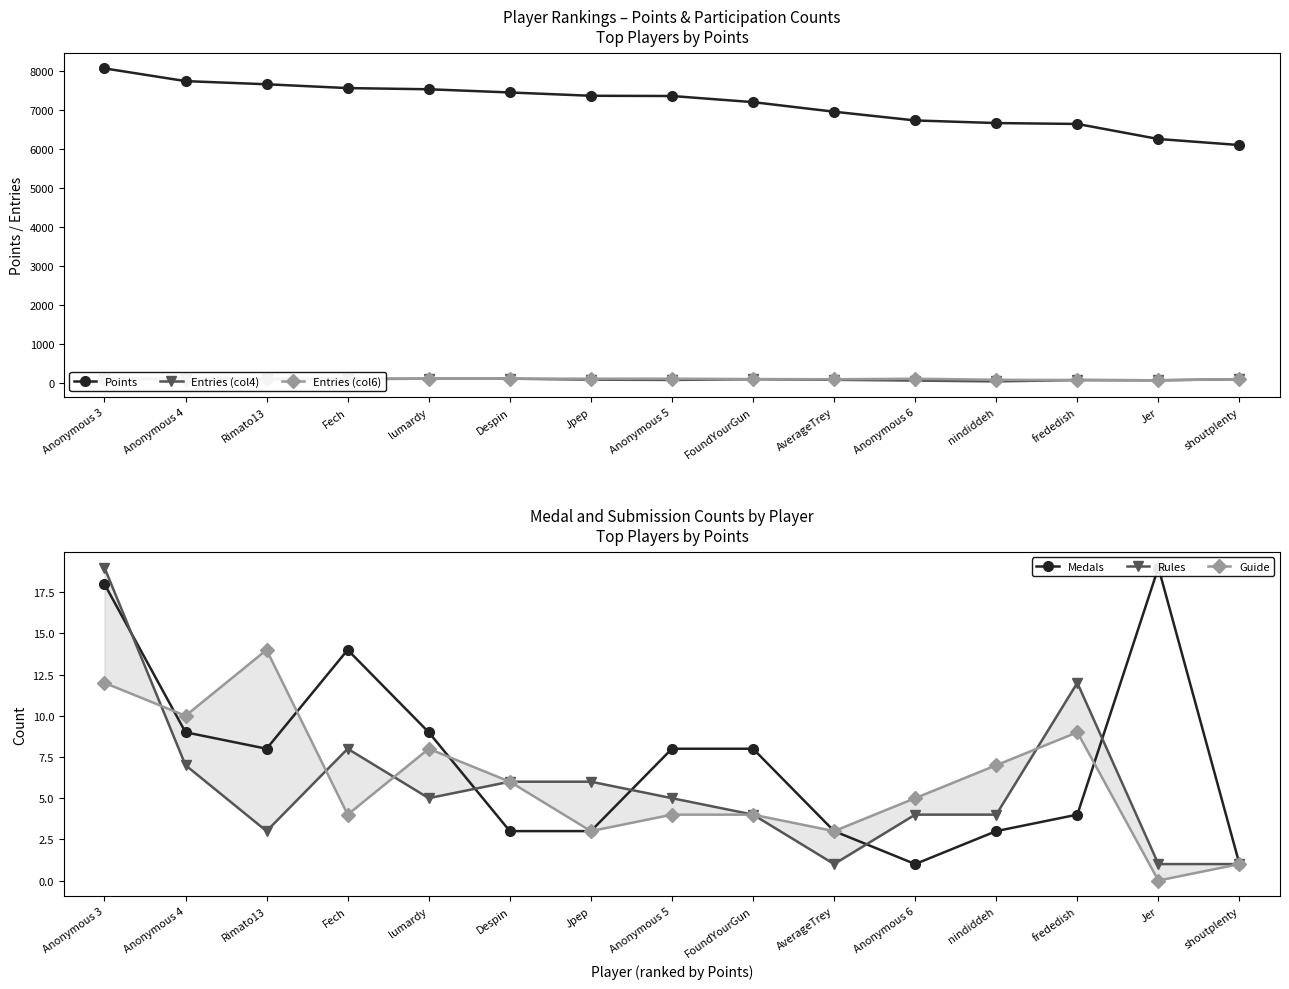

At which category is the sum across all series the highest?

Anonymous 3